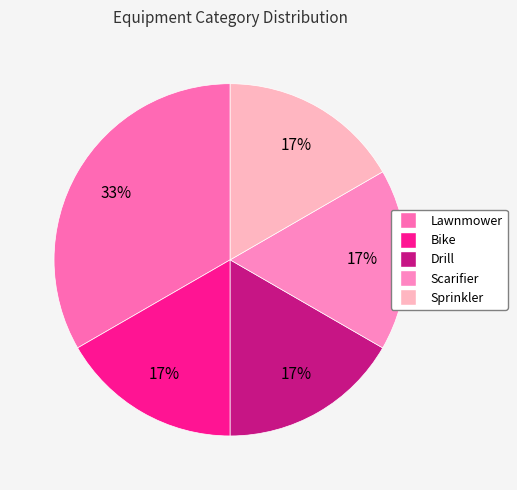

Which category has the biggest portion of the pie?

Lawnmower